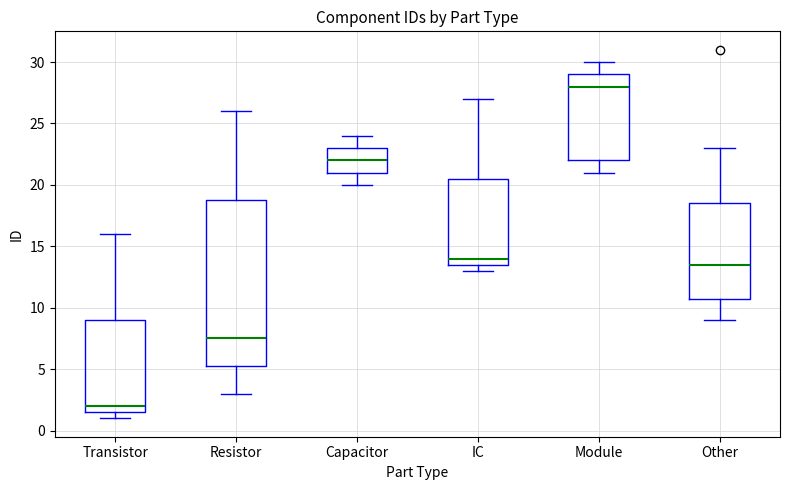

Where is the lower edge of the box for Other on the y-axis? The values are not printed on the chart, so give them approximately, as read against the axis.

11.0